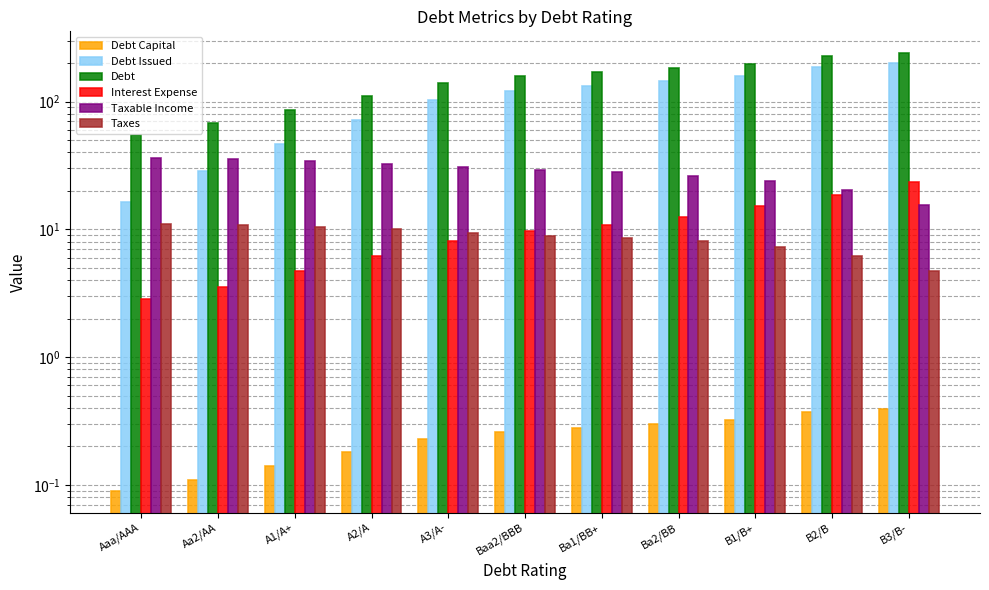

Reading left to right, transcribe all the data shown in this chart.

Debt Capital: Aaa/AAA=0.1	Aa2/AA=0.1	A1/A+=0.1	A2/A=0.2	A3/A-=0.2	Baa2/BBB=0.3	Ba1/BB+=0.3	Ba2/BB=0.3	B1/B+=0.3	B2/B=0.4	B3/B-=0.4
Debt Issued: Aaa/AAA=16.3	Aa2/AA=28.5	A1/A+=46.9	A2/A=71.4	A3/A-=102.0	Baa2/BBB=120.4	Ba1/BB+=132.7	Ba2/BB=144.9	B1/B+=157.2	B2/B=187.8	B3/B-=200.1
Debt: Aaa/AAA=55.2	Aa2/AA=67.4	A1/A+=85.8	A2/A=110.3	A3/A-=140.9	Baa2/BBB=159.3	Ba1/BB+=171.6	Ba2/BB=183.8	B1/B+=196.1	B2/B=226.7	B3/B-=239.0
Interest Expense: Aaa/AAA=2.9	Aa2/AA=3.6	A1/A+=4.7	A2/A=6.2	A3/A-=8.2	Baa2/BBB=9.6	Ba1/BB+=10.8	Ba2/BB=12.5	B1/B+=15.1	B2/B=18.6	B3/B-=23.5
Taxable Income: Aaa/AAA=36.0	Aa2/AA=35.3	A1/A+=34.1	A2/A=32.6	A3/A-=30.7	Baa2/BBB=29.2	Ba1/BB+=28.0	Ba2/BB=26.4	B1/B+=23.7	B2/B=20.3	B3/B-=15.4
Taxes: Aaa/AAA=11.0	Aa2/AA=10.8	A1/A+=10.4	A2/A=10.0	A3/A-=9.4	Baa2/BBB=8.9	Ba1/BB+=8.6	Ba2/BB=8.1	B1/B+=7.3	B2/B=6.2	B3/B-=4.7